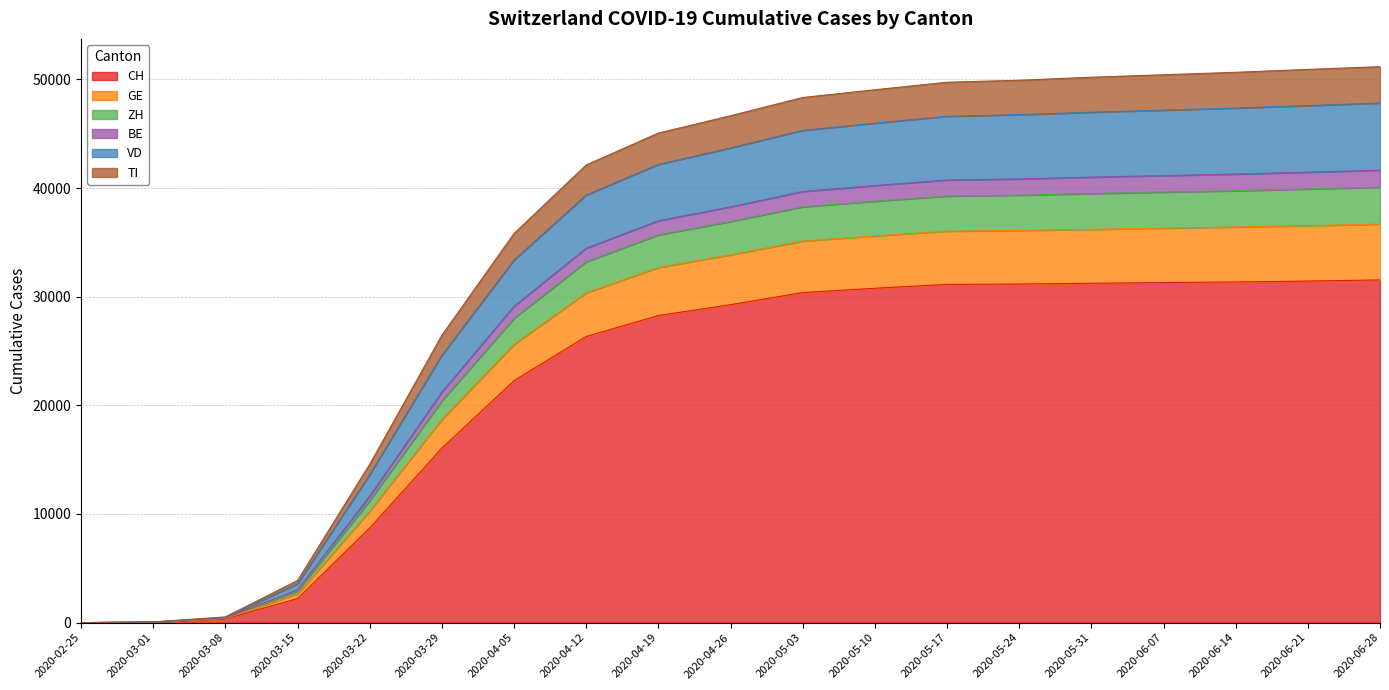

What position from the left is 2020-06-28?

19